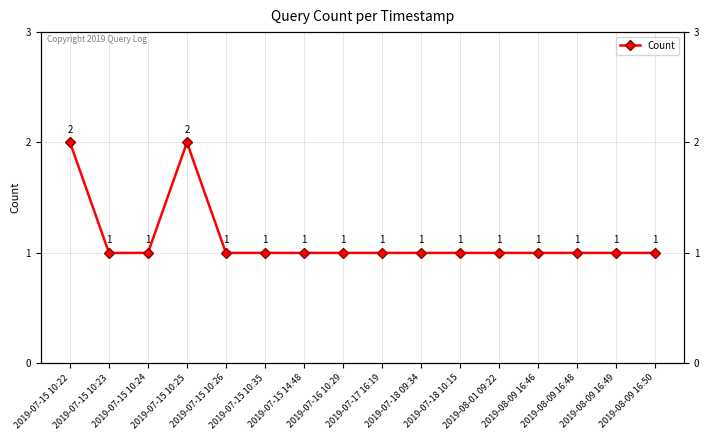

What is the difference between the maximum and minimum values?

1